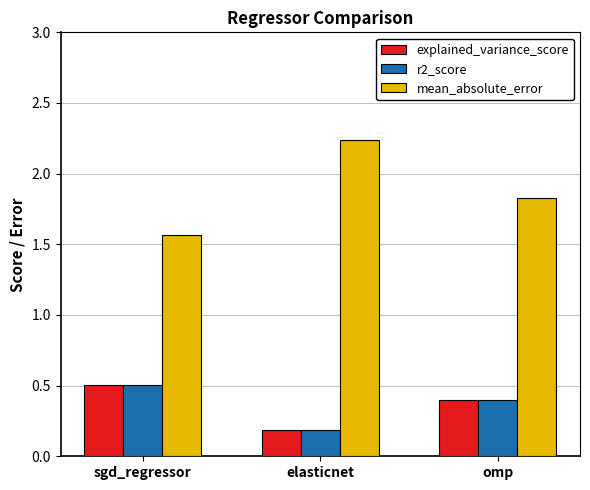

What value does the explained_variance_score series have at sgd_regressor?

0.5